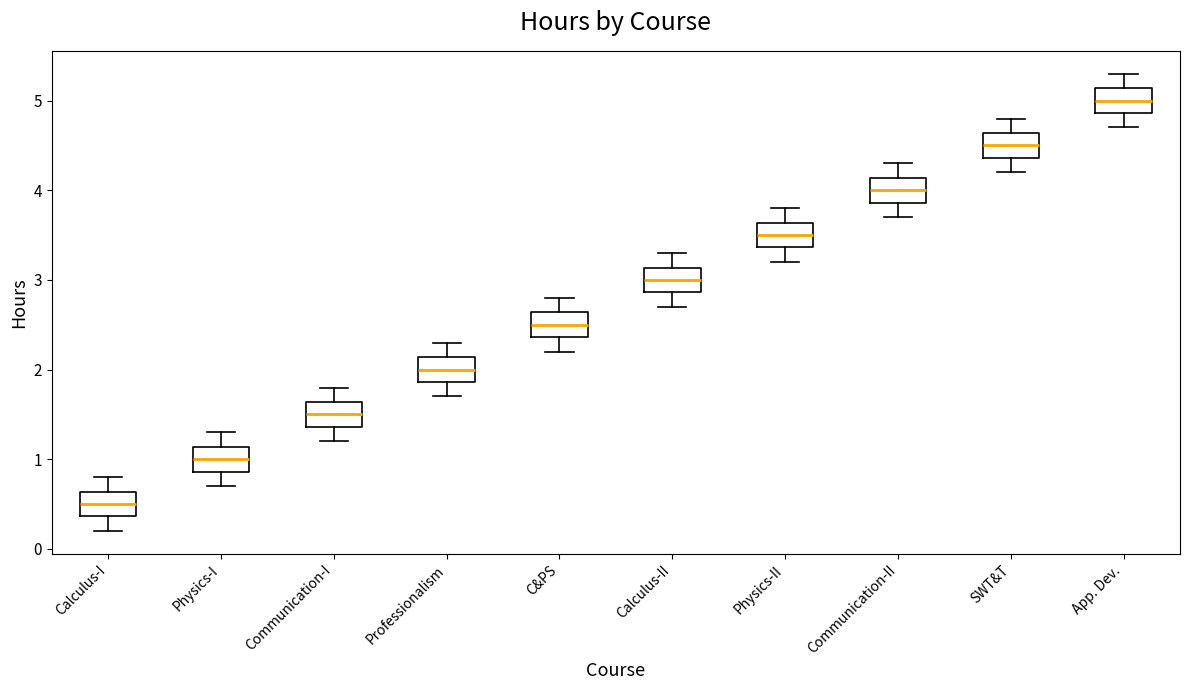

Reading left to right, transcribe this box plot: for each box, give where its median line is, the range the box spans, and where its two whiskers end, as read against the y-axis. The values are not printed on the chart, so give them approximately, as read against the axis.

Calculus-I: median 0.5, box 0.4 to 0.6, whiskers 0.2 to 0.8
Physics-I: median 1.0, box 0.9 to 1.1, whiskers 0.7 to 1.3
Communication-I: median 1.5, box 1.4 to 1.6, whiskers 1.2 to 1.8
Professionalism: median 2.0, box 1.9 to 2.1, whiskers 1.7 to 2.3
C&PS: median 2.5, box 2.4 to 2.6, whiskers 2.2 to 2.8
Calculus-II: median 3.0, box 2.9 to 3.1, whiskers 2.7 to 3.3
Physics-II: median 3.5, box 3.4 to 3.6, whiskers 3.2 to 3.8
Communication-II: median 4.0, box 3.9 to 4.1, whiskers 3.7 to 4.3
SWT&T: median 4.5, box 4.4 to 4.6, whiskers 4.2 to 4.8
App. Dev.: median 5.0, box 4.9 to 5.1, whiskers 4.7 to 5.3